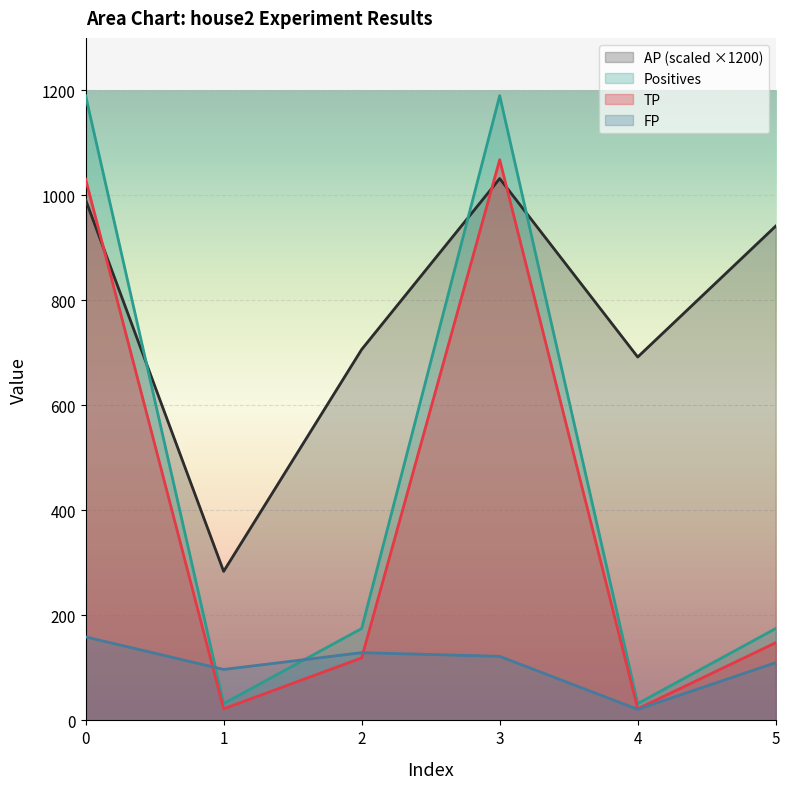

What is the difference between the Positives values at 2 and 3?

1015.0